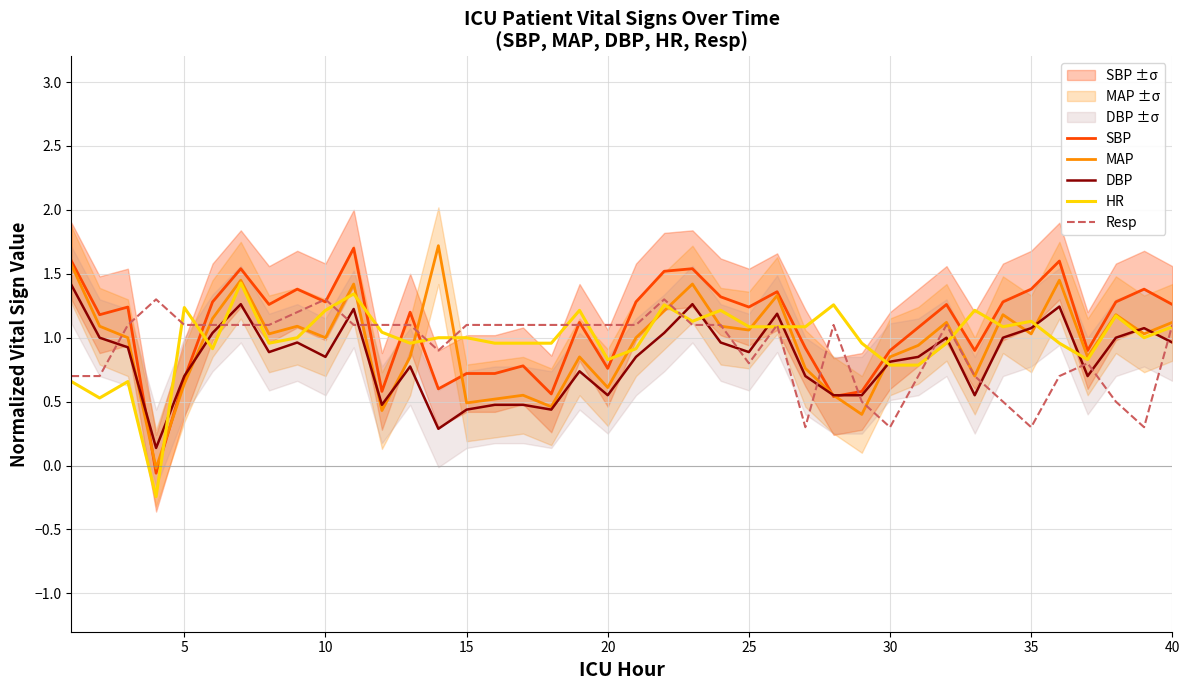

How many values in the MAP series exceed 1?

20